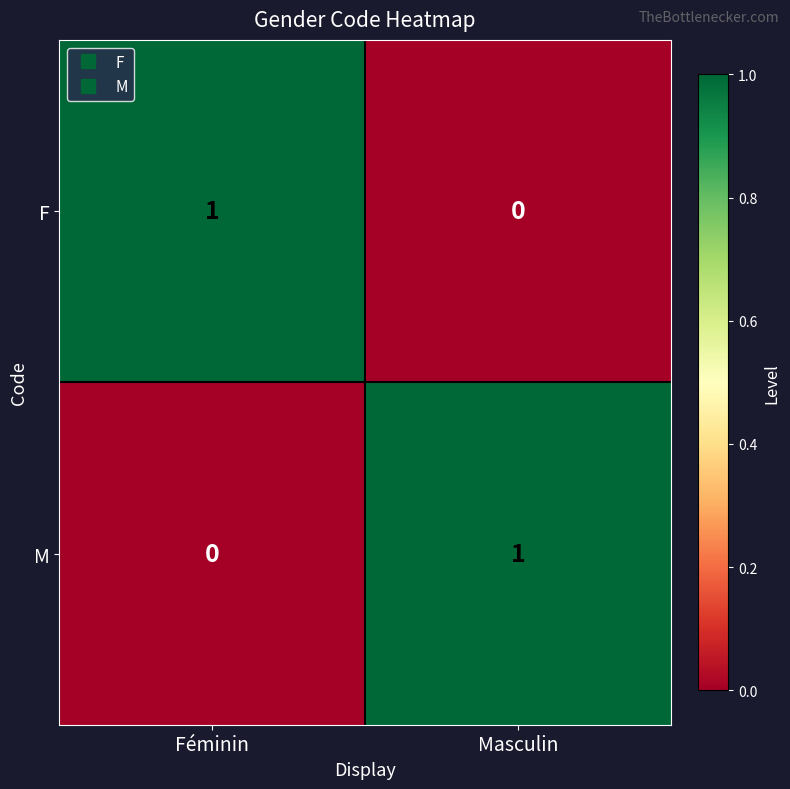

Which category has the lowest value in the M series?

Féminin